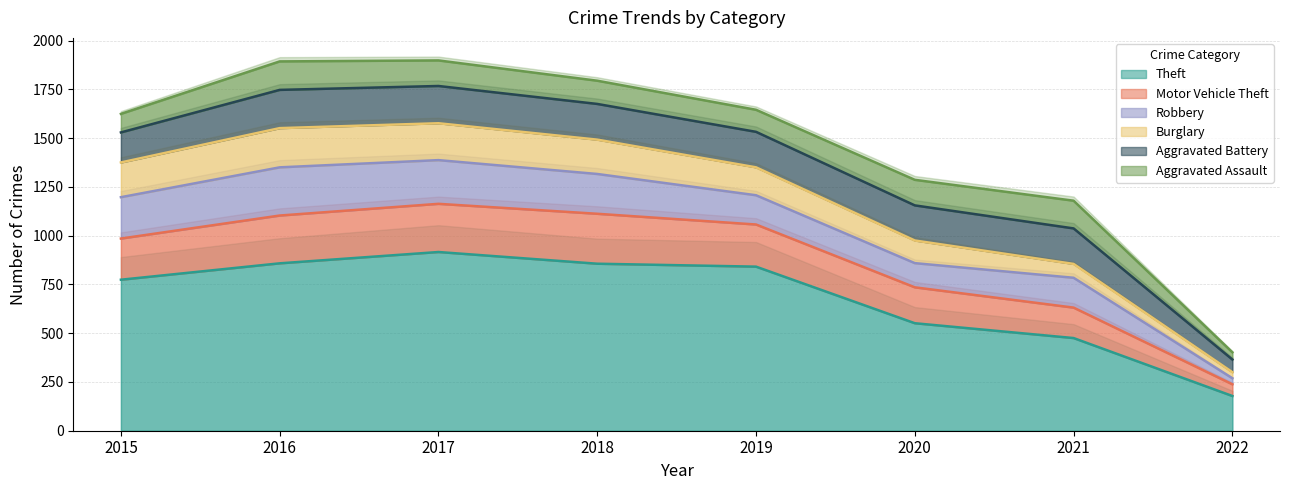

True or false: Motor Vehicle Theft has more than 0 interior local peaks.

True